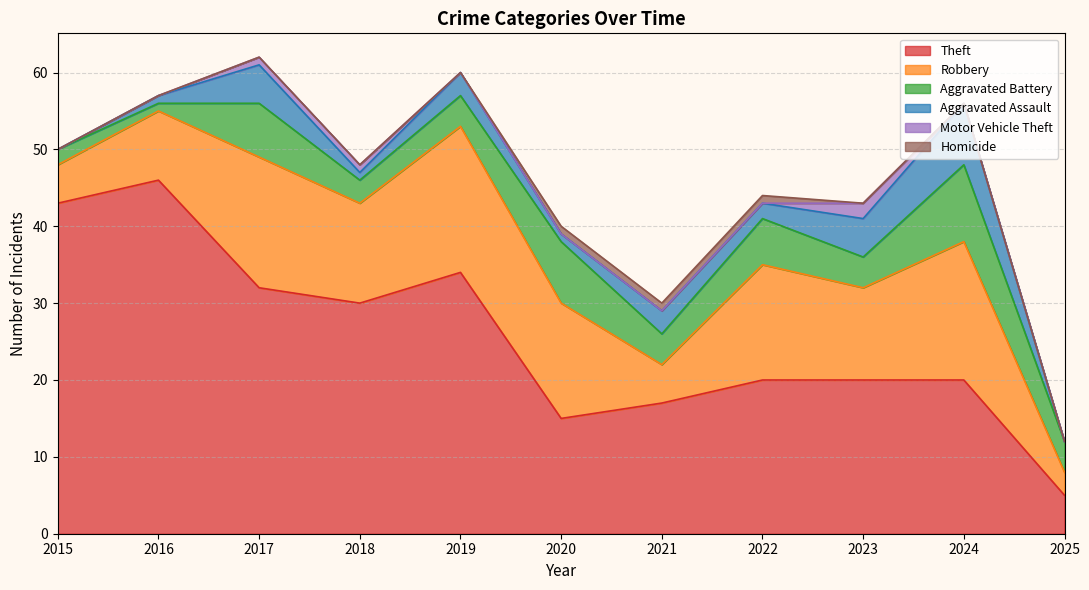

True or false: Motor Vehicle Theft and Theft intersect in this chart.

False